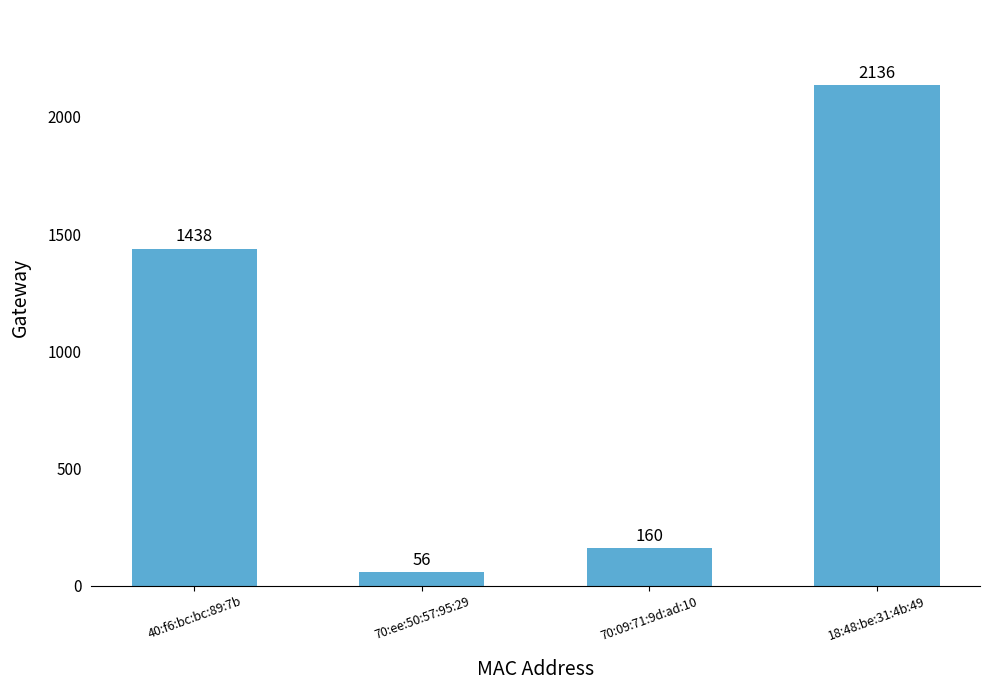

The chart shows a value of 1438 at 40:f6:bc:bc:89:7b. True or false?

True